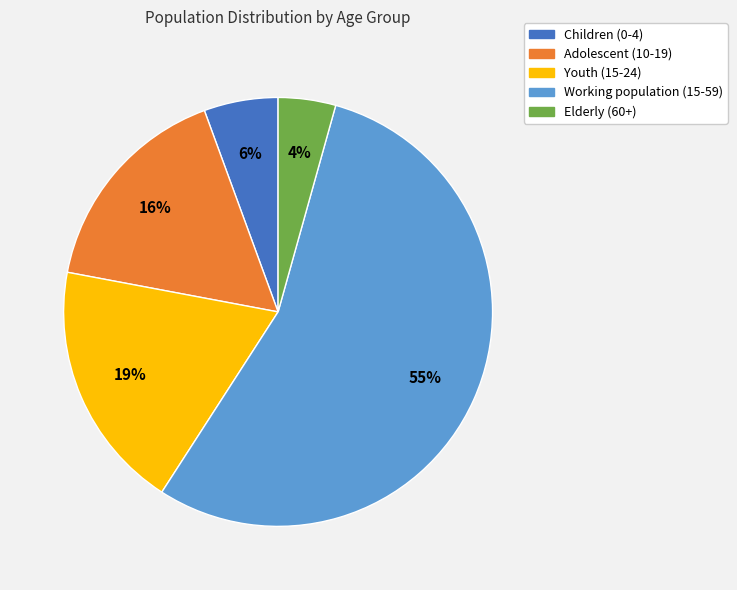

Is Youth (15-24) the majority of the pie?

No